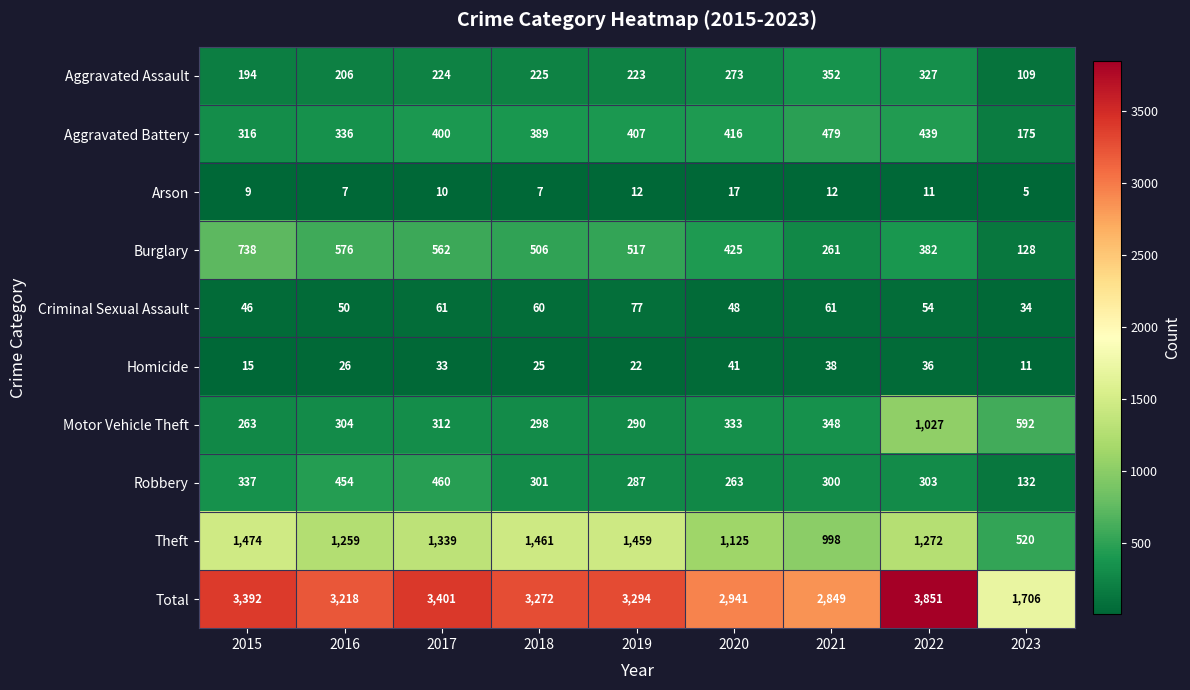

At how many categories does at least one series exceed 116?

9